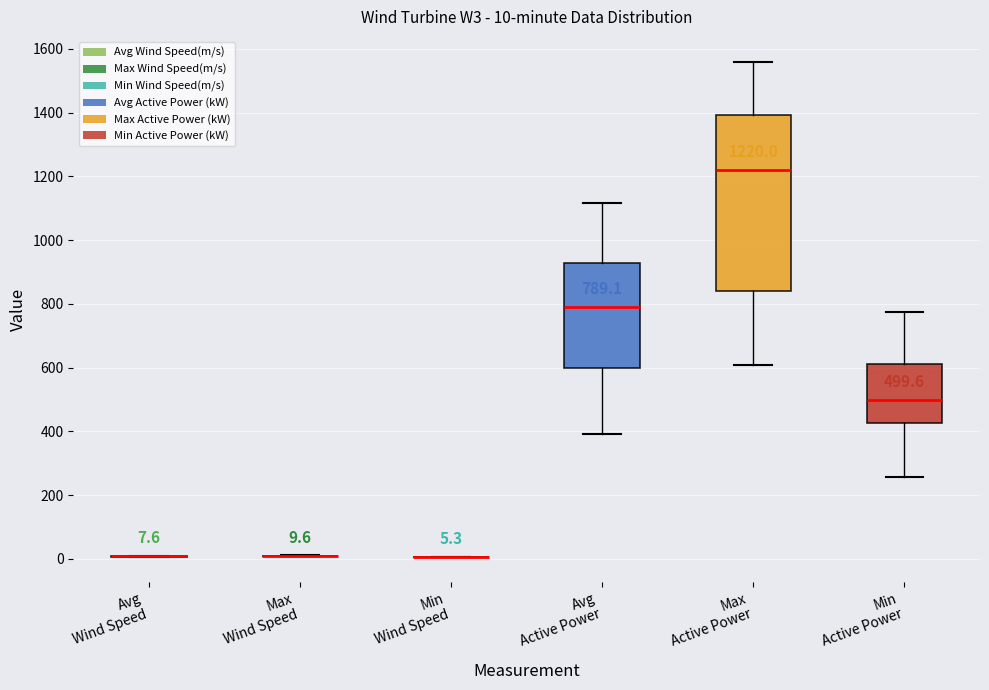

Which box is the tallest, from its lower edge to its upper edge?

Max Active Power